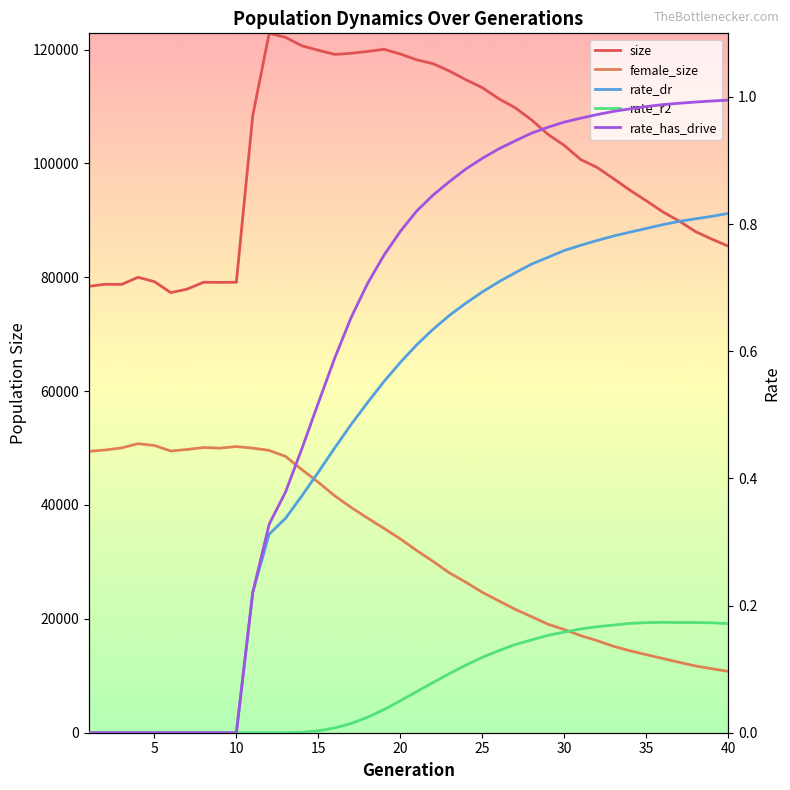

Count the number of categories in the chart.

40